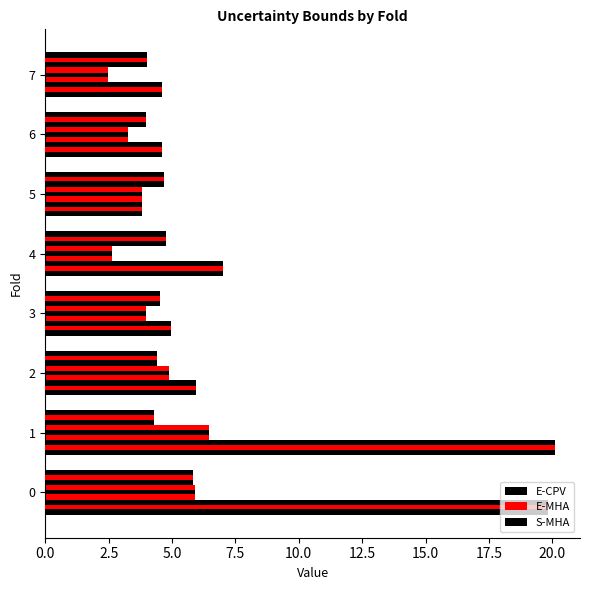

Between 3 and 4, which series saw the biggest shift?

S-MHA